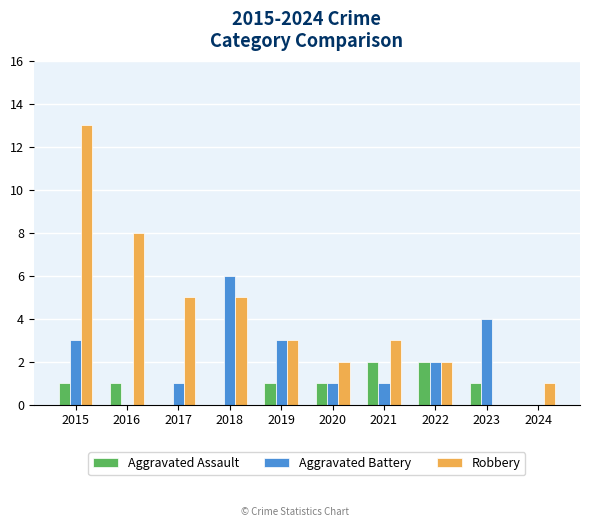

What is the highest value of the Aggravated Assault series?

2